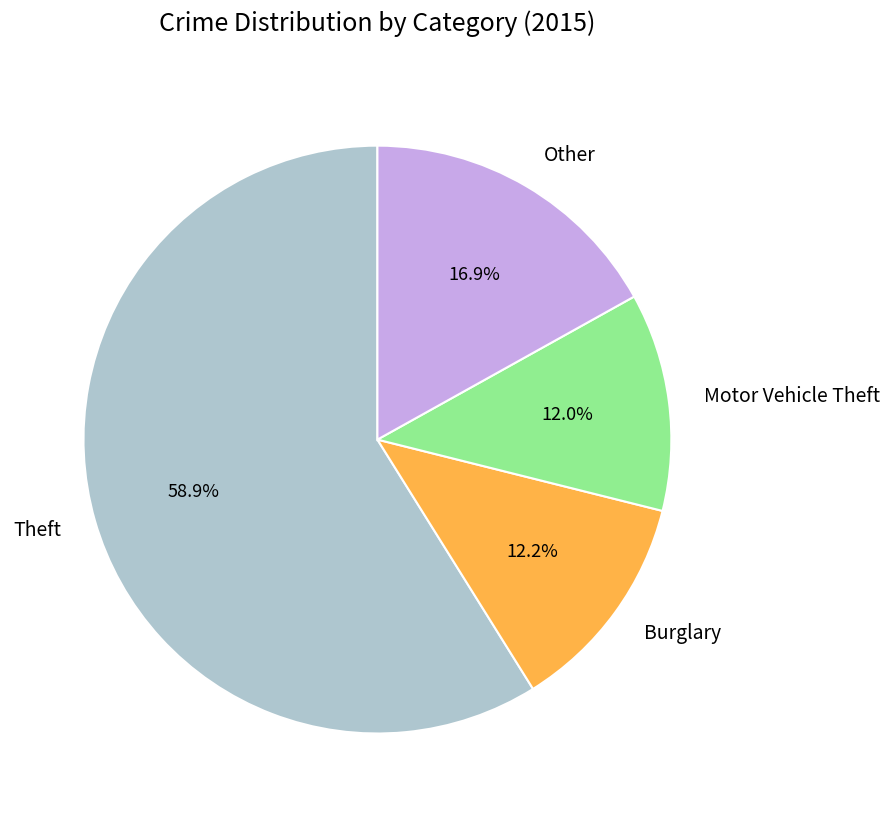

Which category has the biggest portion of the pie?

Theft